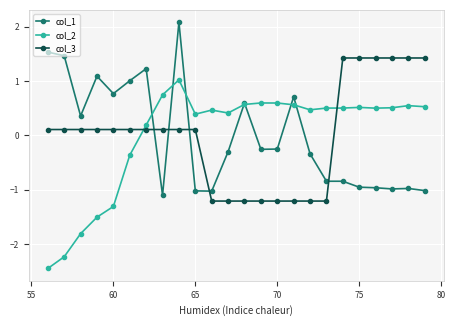

At how many categories does at least one series exceed 0?

24